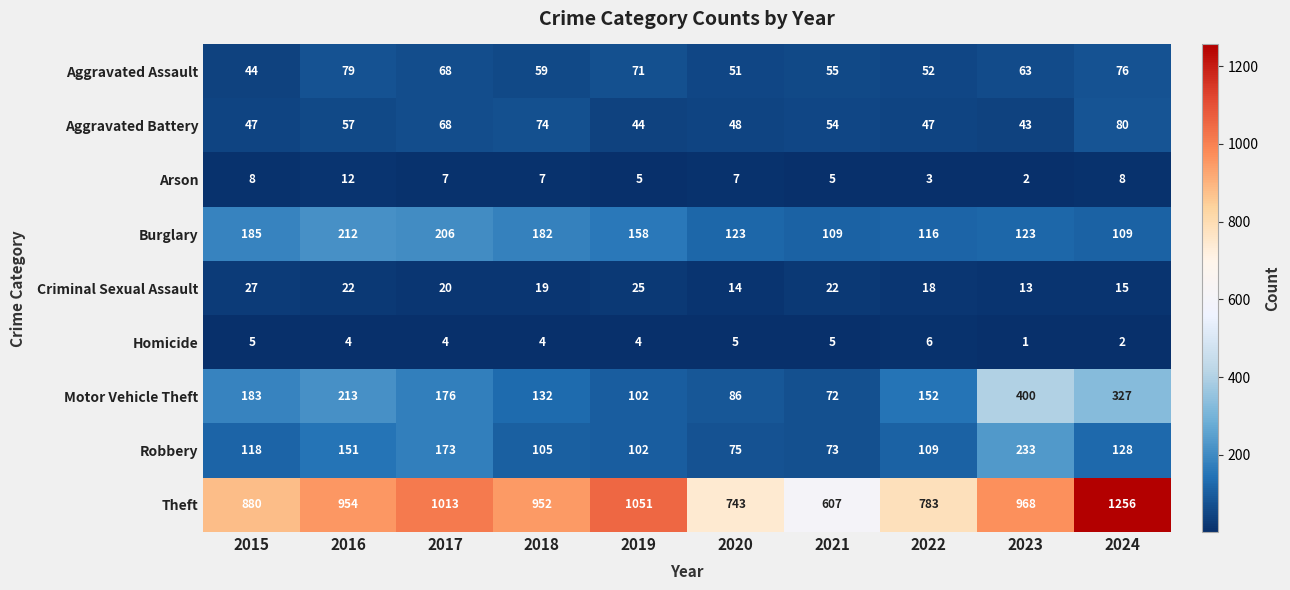

At which category is the sum across all series the highest?

2024